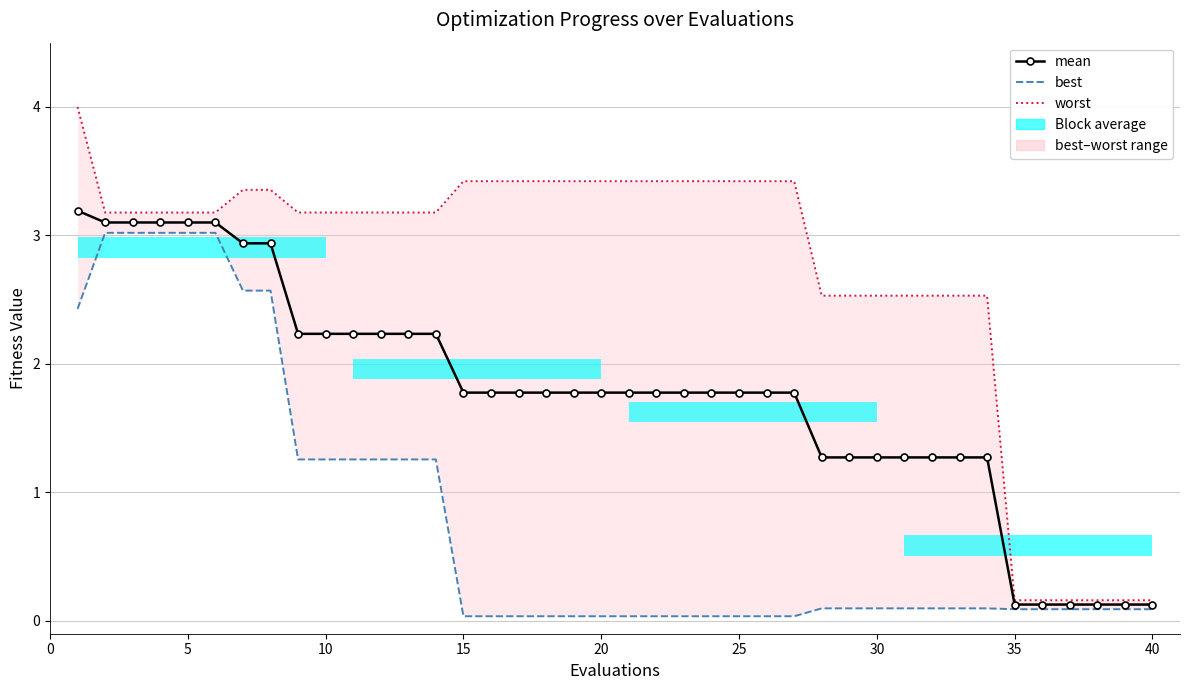

List the series in order of their overall mean, lowest first.

best, mean, worst